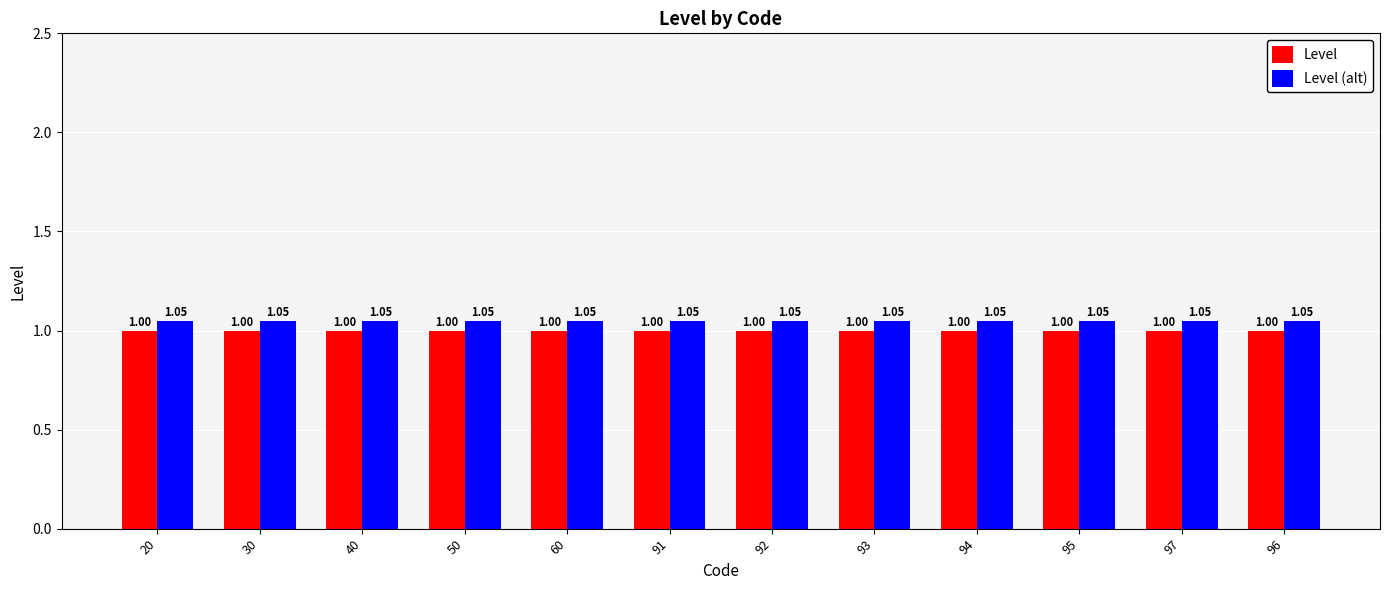

Rank the series by their maximum value, from lowest to highest.

Level, Level (alt)